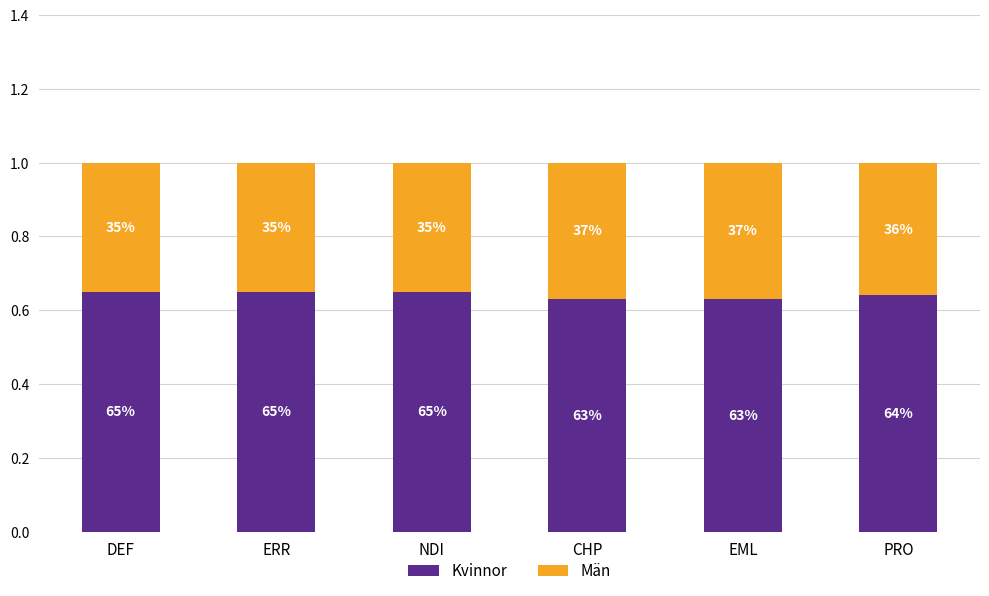

Between EML and PRO, which is larger?

PRO